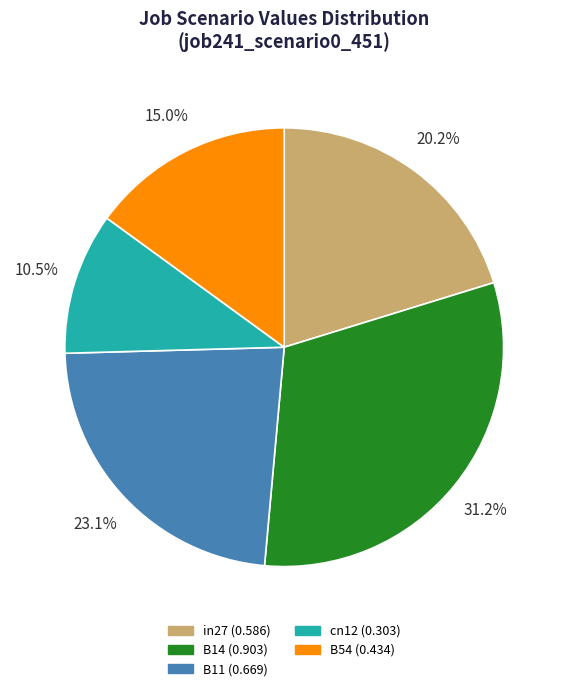

Is there a majority slice in this chart?

No